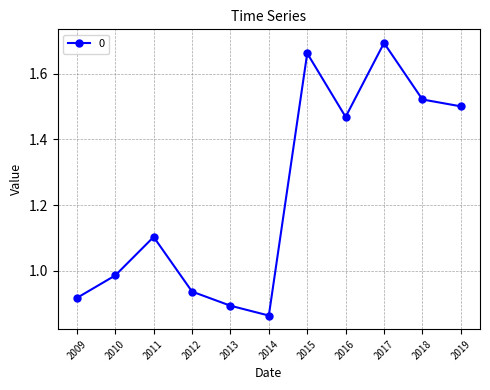

What is the difference between the values at 2014 and 2019?

0.6